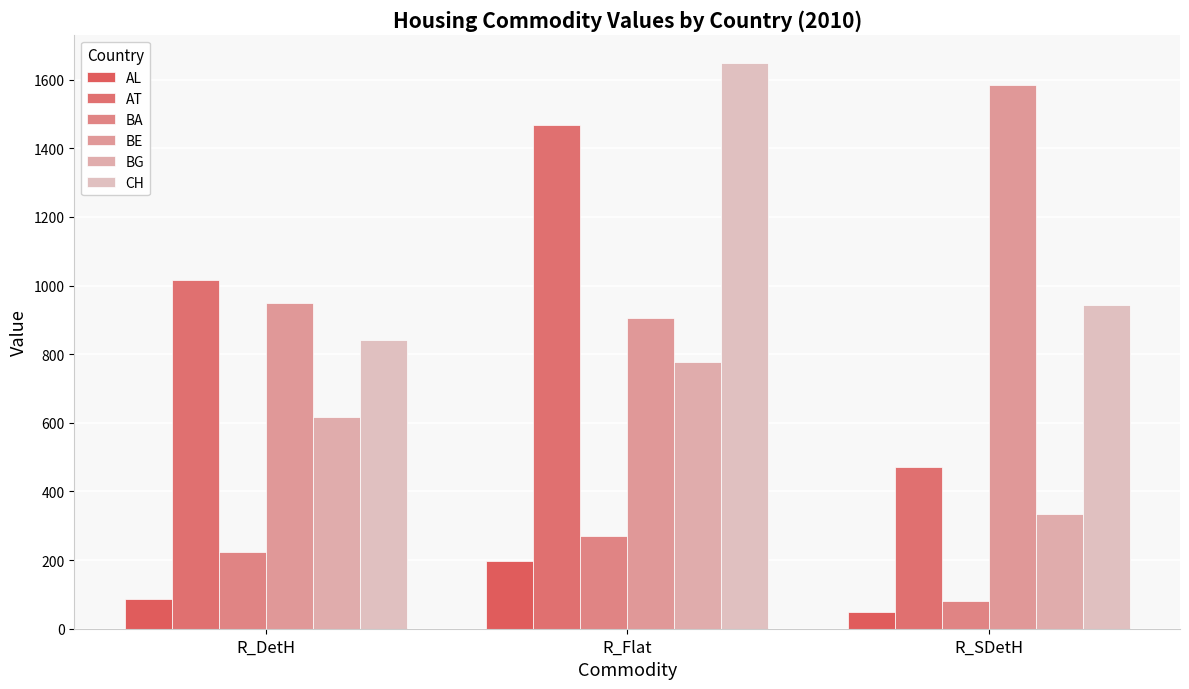

The value of AT at R_Flat is 2363.2. True or false?

False